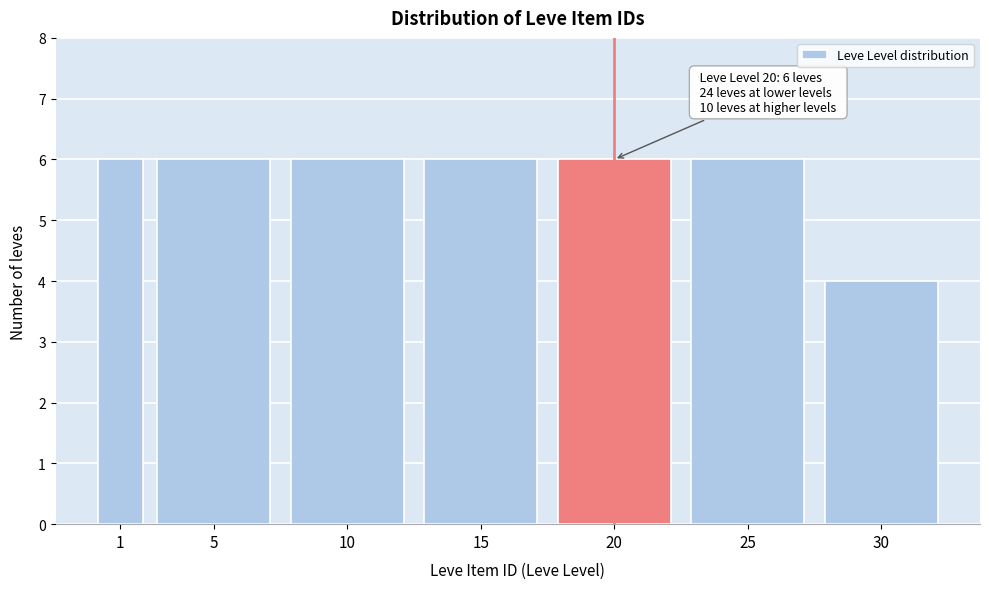

Reading left to right, extract all data points from this chart.

6	6	6	6	6	6	4